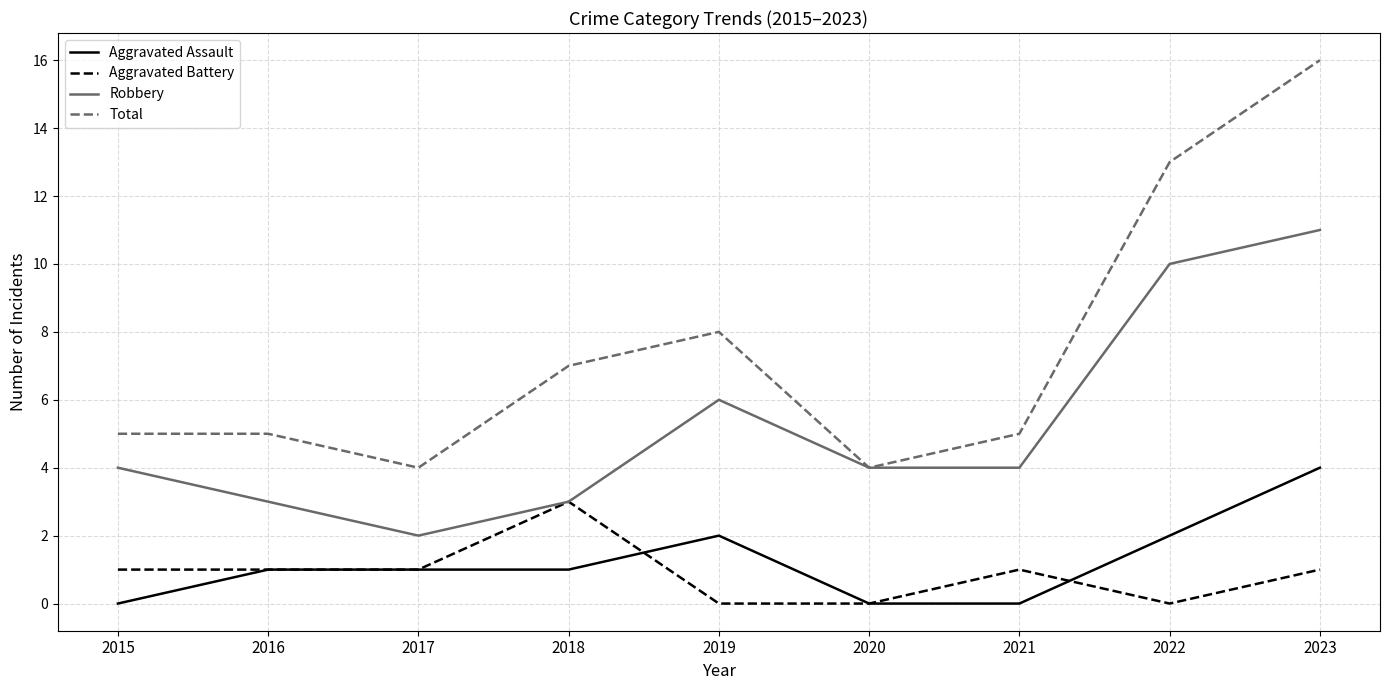

Which category has the highest value in the Aggravated Assault series?

2023